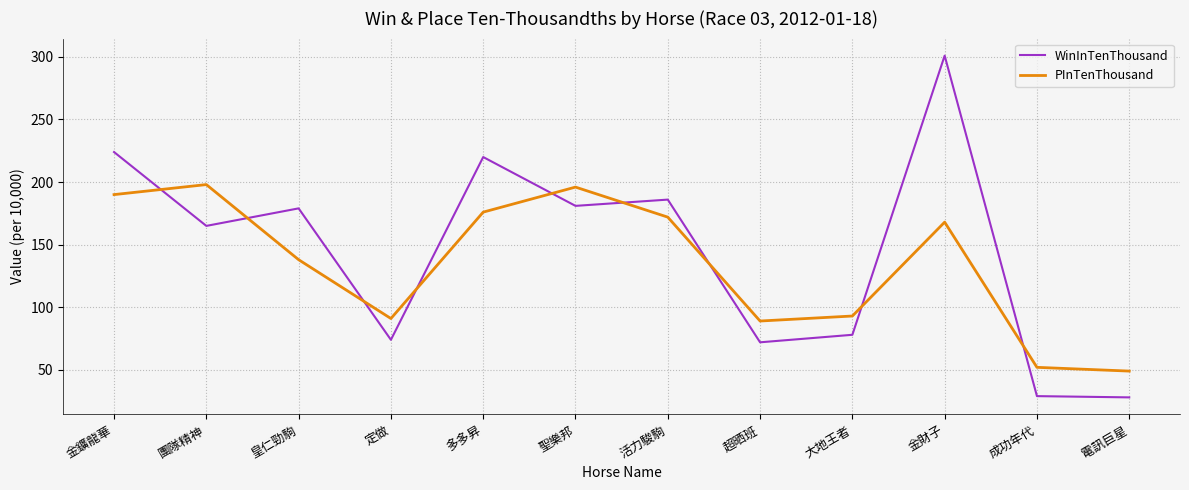

What value does the PInTenThousand series have at 電訊巨星?

49